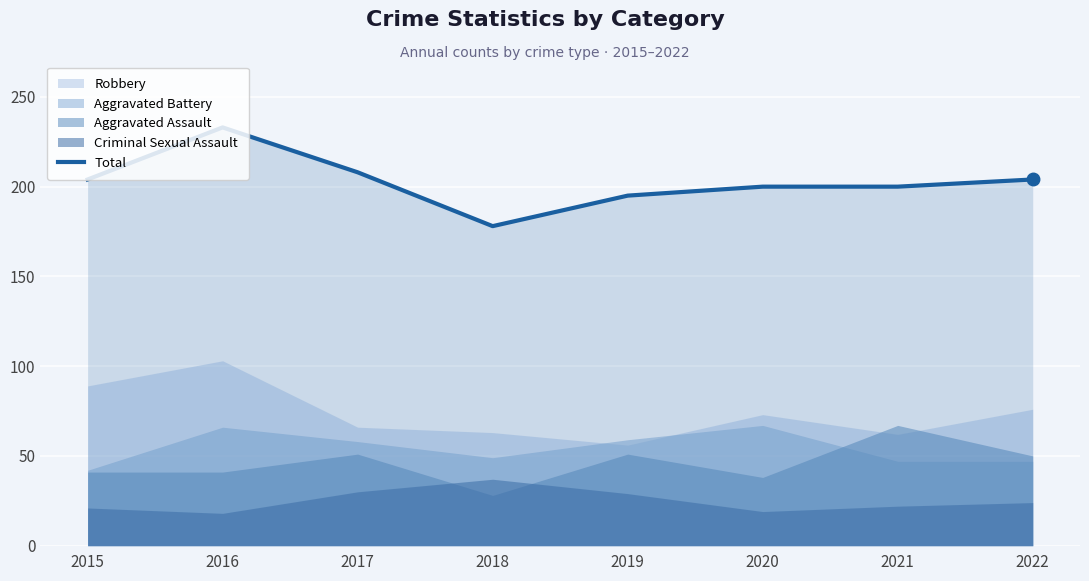

Reading right to left, extract all data points from this chart.

2022=204	2021=200	2020=200	2019=195	2018=178	2017=208	2016=233	2015=204